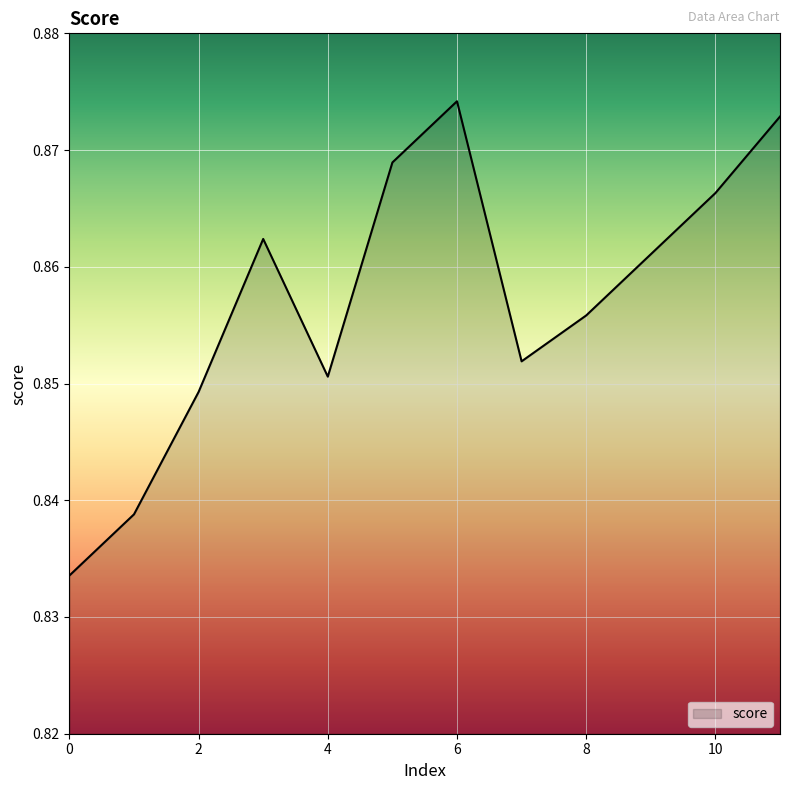

List the labels in order of value, smallest first.

0, 1, 2, 4, 7, 8, 9, 3, 10, 5, 11, 6